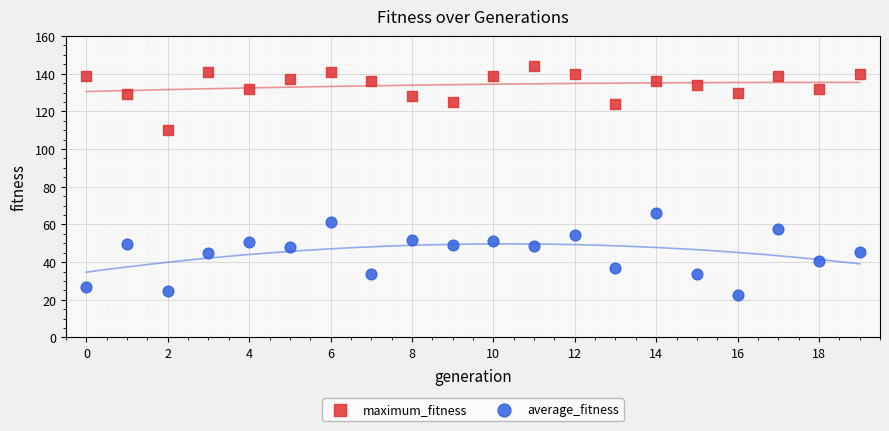

Which series has the largest Y range (max minus min)?

average_fitness